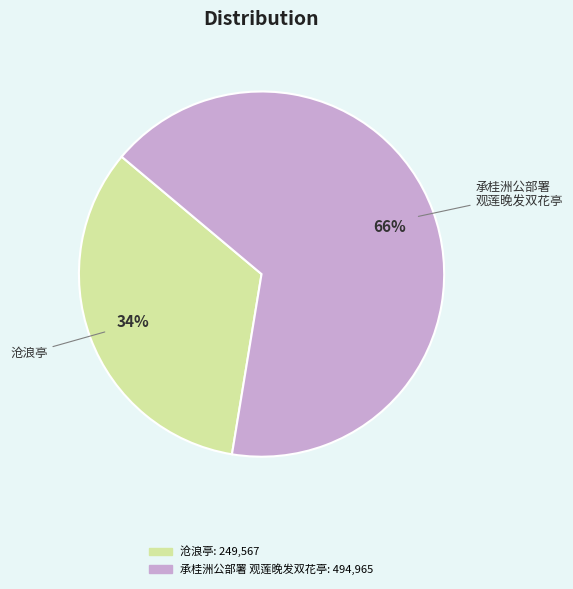

To the nearest percent, what is the average slice percentage?

50%